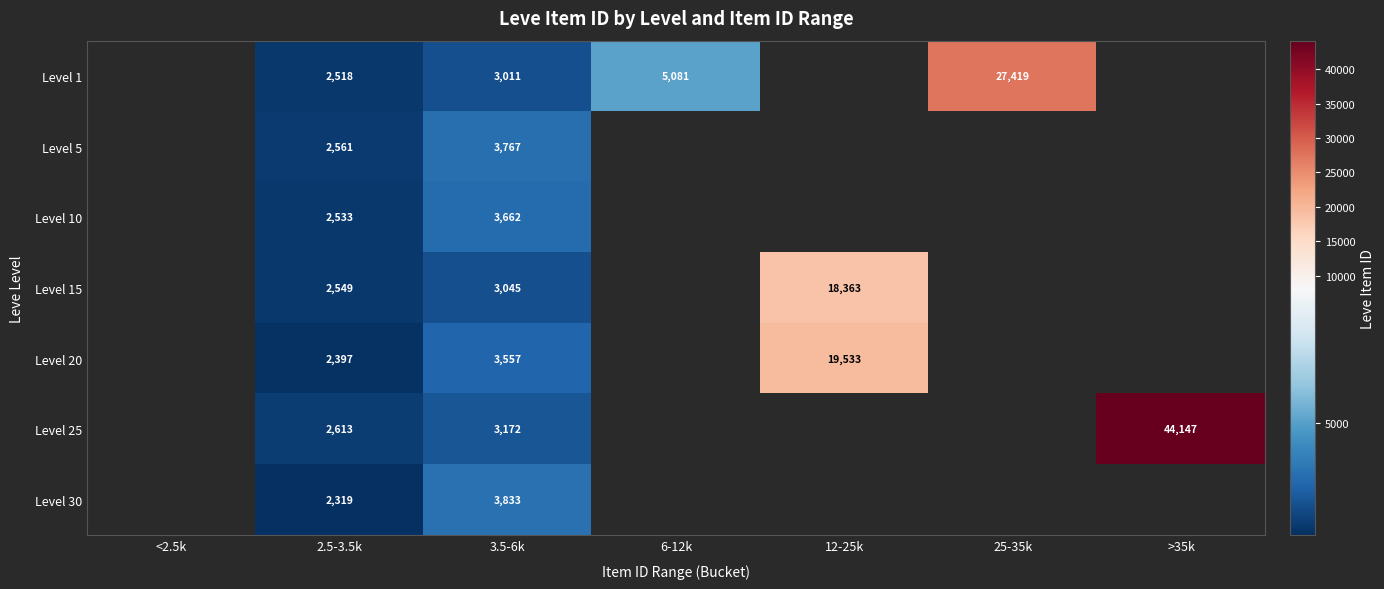

How many positive values does the Level 20 series have?

3